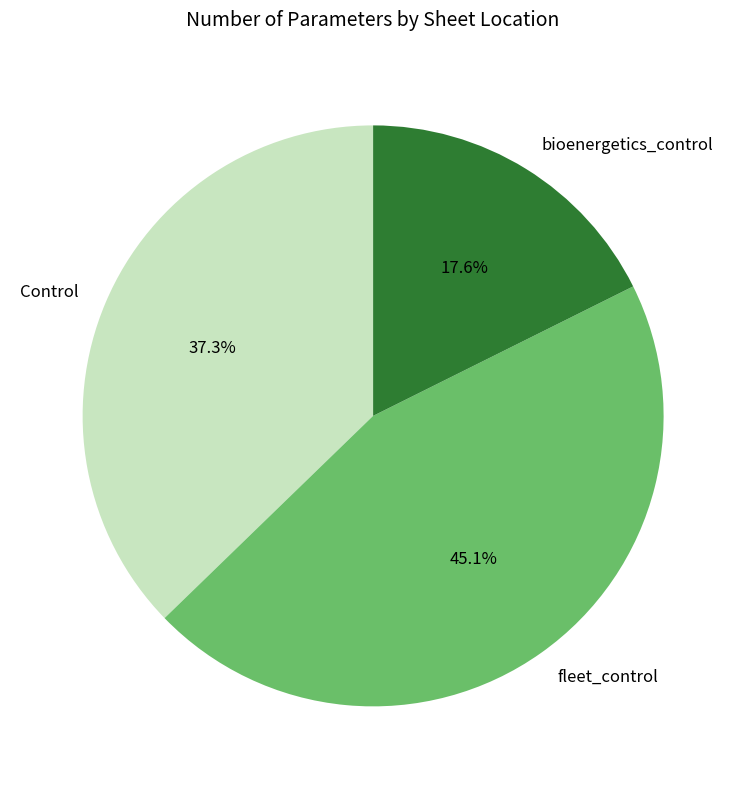

To the nearest percent, what percentage of the pie is bioenergetics_control?

18%